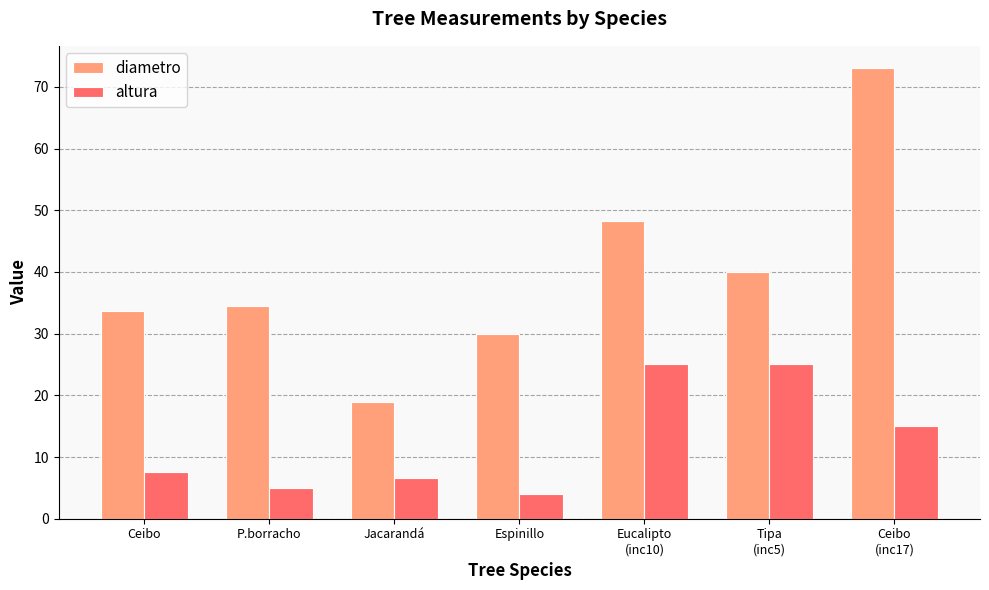

What is the difference between the diametro values at Jacarandá and Espinillo?

11.0